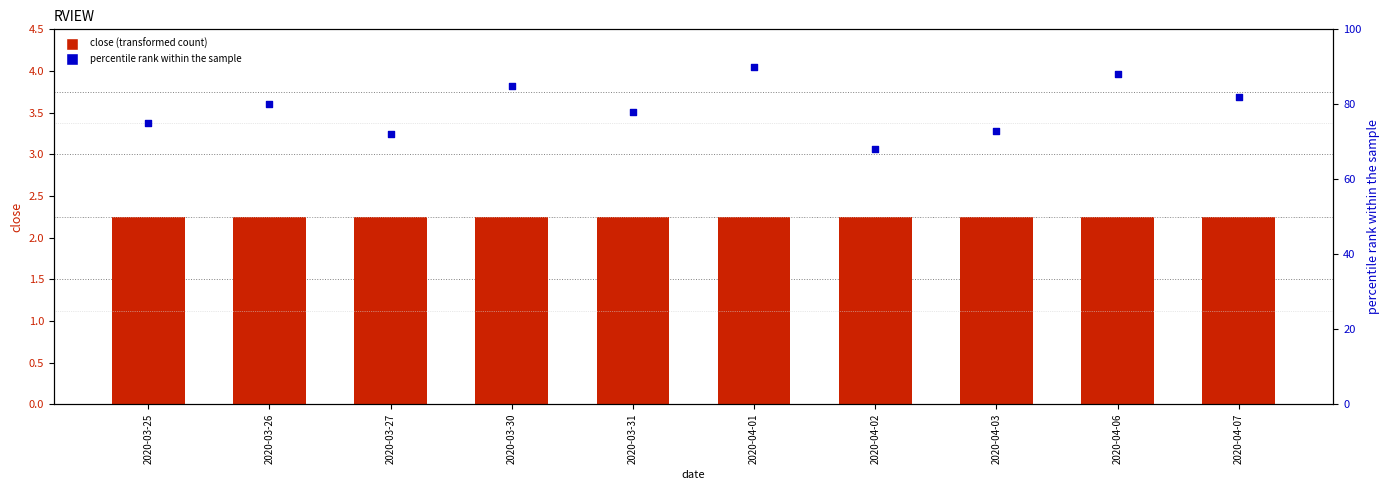

At how many categories does at least one series exceed 6?

10